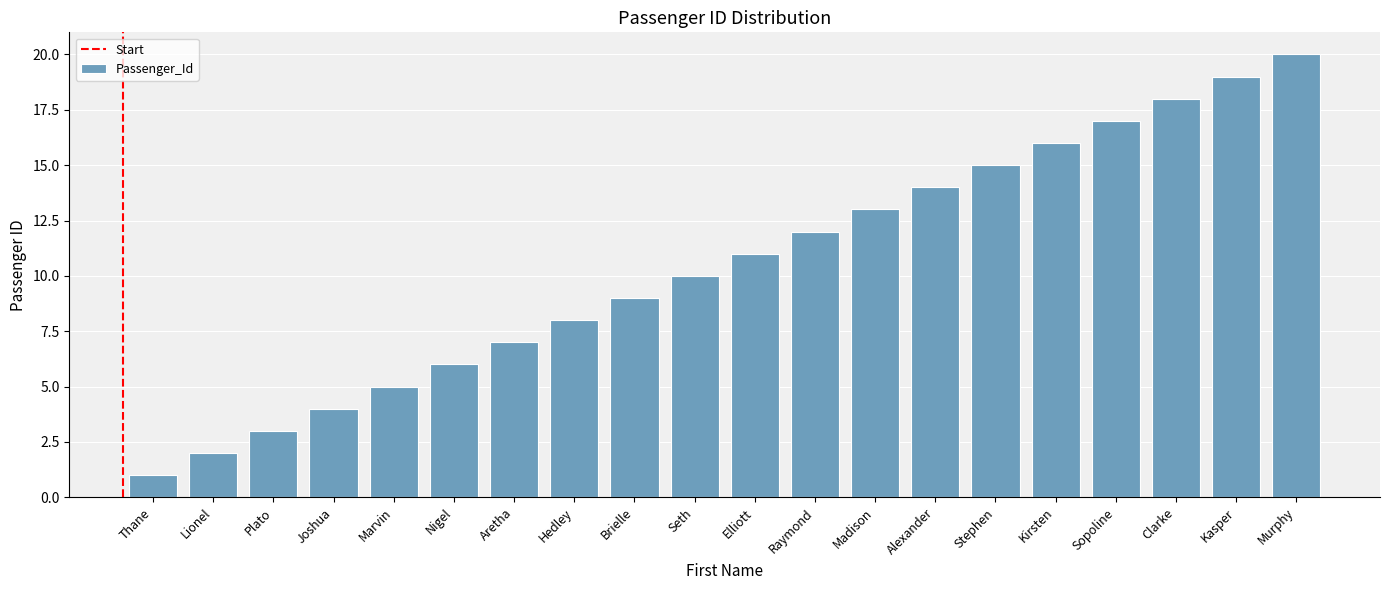

Rank the categories by value from lowest to highest.

Thane, Lionel, Plato, Joshua, Marvin, Nigel, Aretha, Hedley, Brielle, Seth, Elliott, Raymond, Madison, Alexander, Stephen, Kirsten, Sopoline, Clarke, Kasper, Murphy